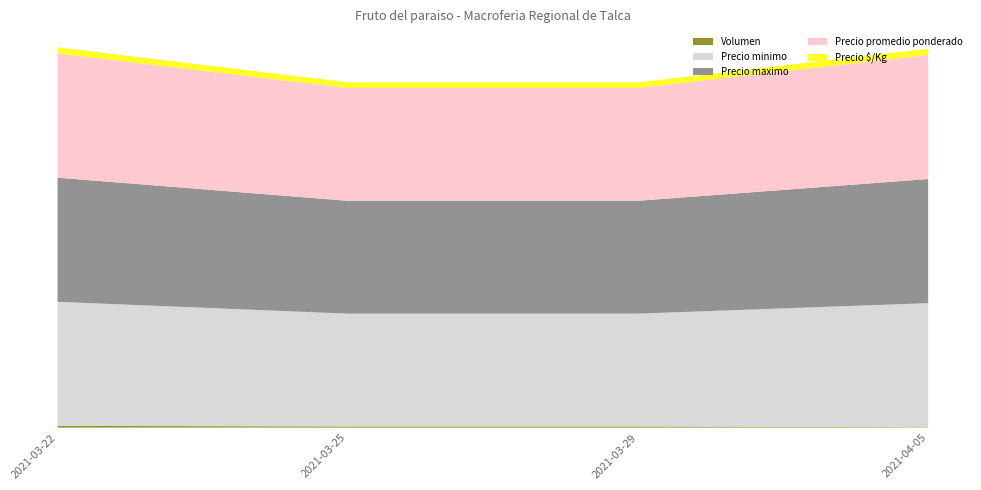

Reading left to right, what are all the values shown in this chart?

Volumen: 150	100	100	30
Precio minimo: 11000	10000	10000	11000
Precio maximo: 11000	10000	10000	11000
Precio promedio ponderado: 11000	10000	10000	11000
Precio $/Kg: 550	500	500	550